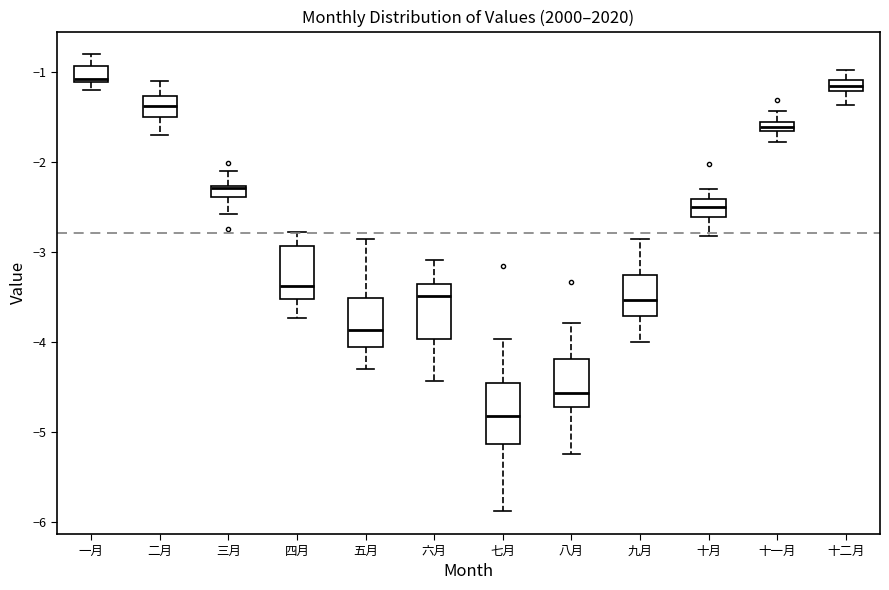

Where does the lower whisker of the box for 十月 end on the y-axis? The values are not printed on the chart, so give them approximately, as read against the axis.

-2.8